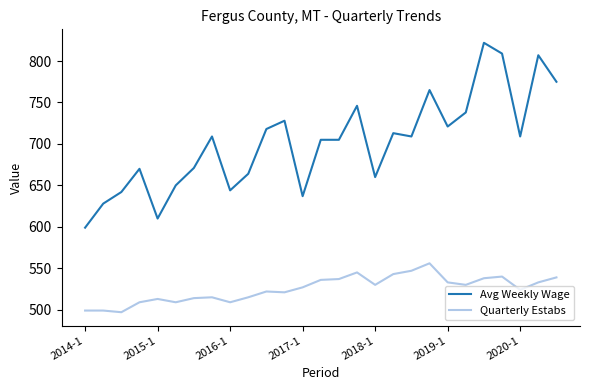

What is the maximum value shown in the chart?

822